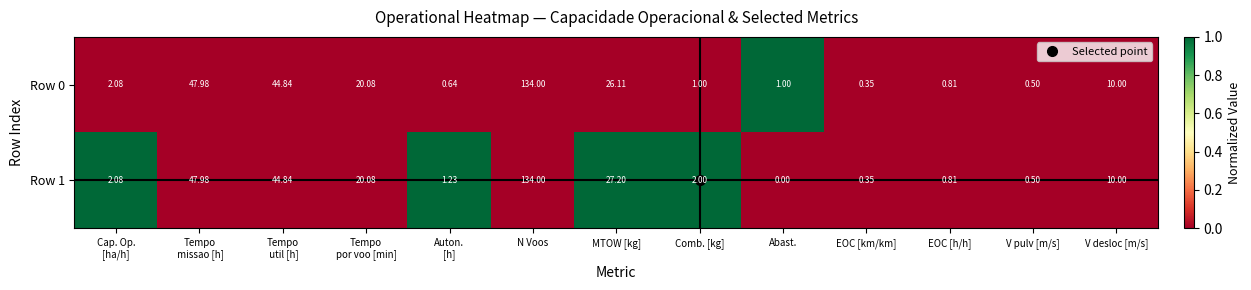

At which category is the sum across all series the highest?

N Voos